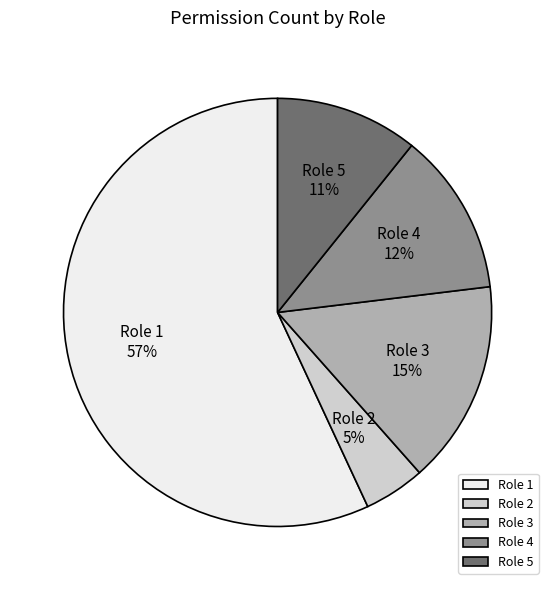

Which category has the biggest portion of the pie?

Role 1